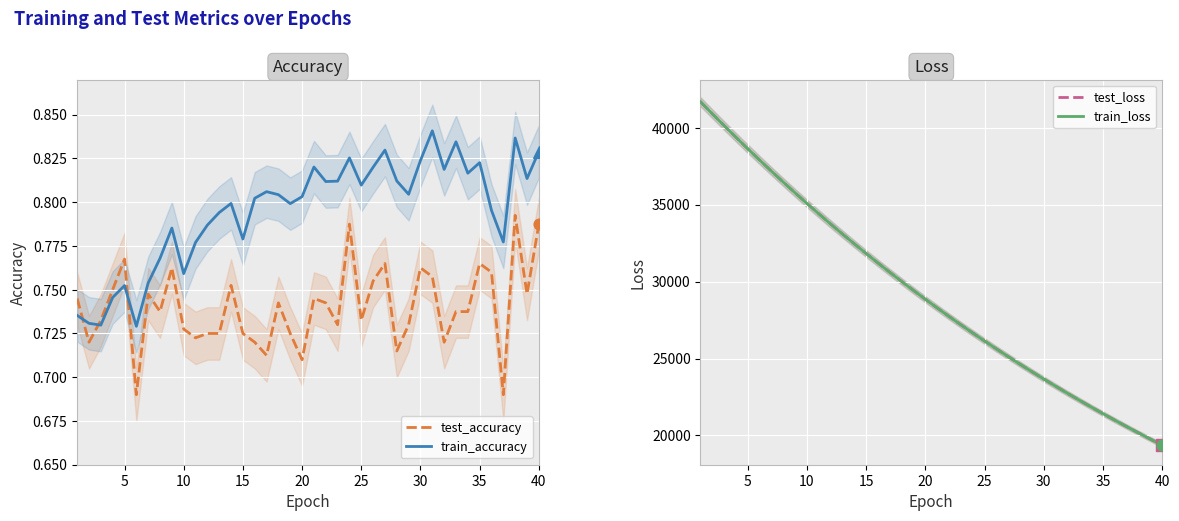

How many intersections are there between test_accuracy and train_accuracy?

3